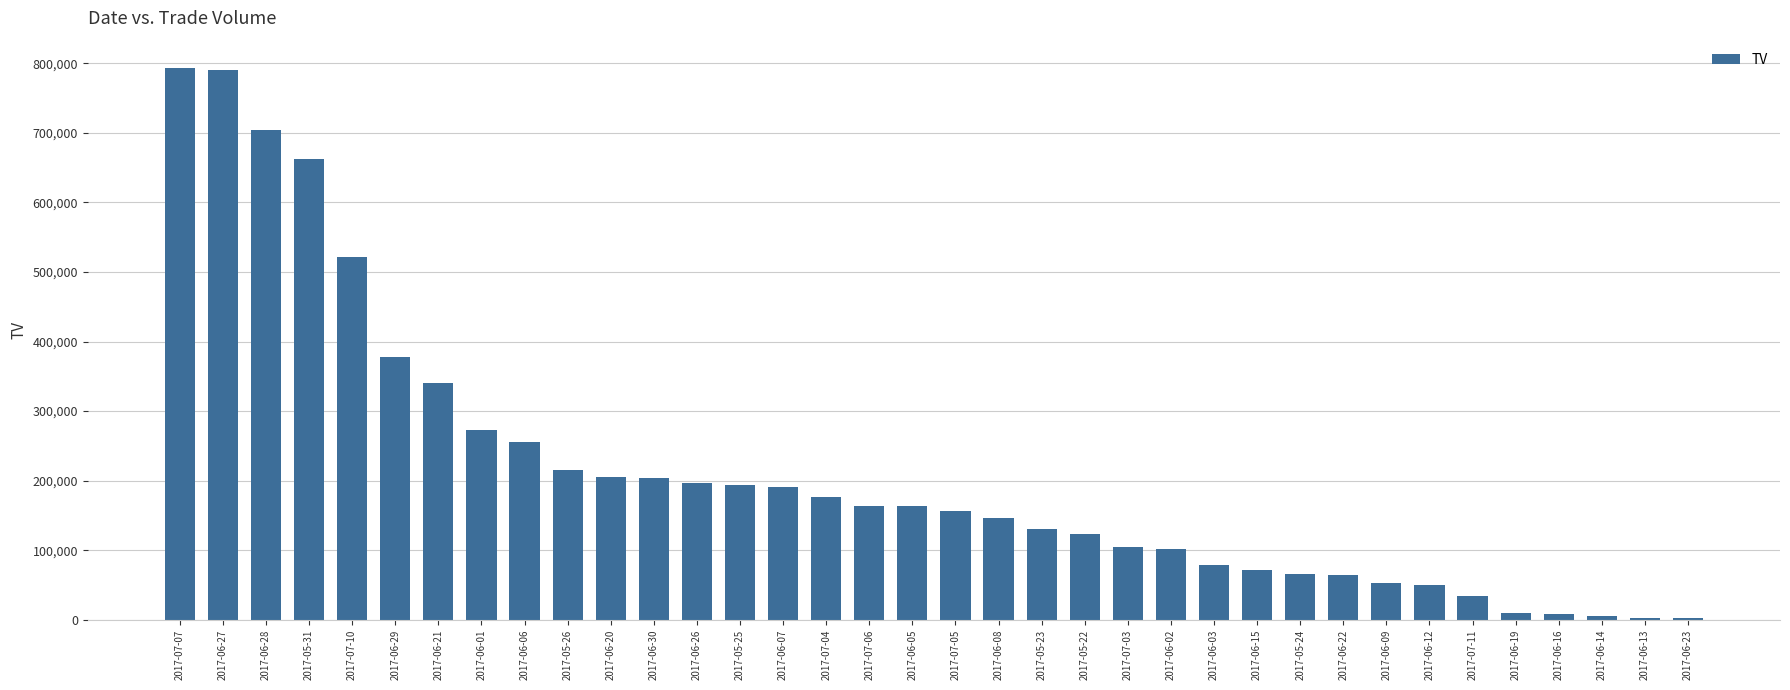

What is the difference between the values at 2017-07-06 and 2017-07-10?

357000